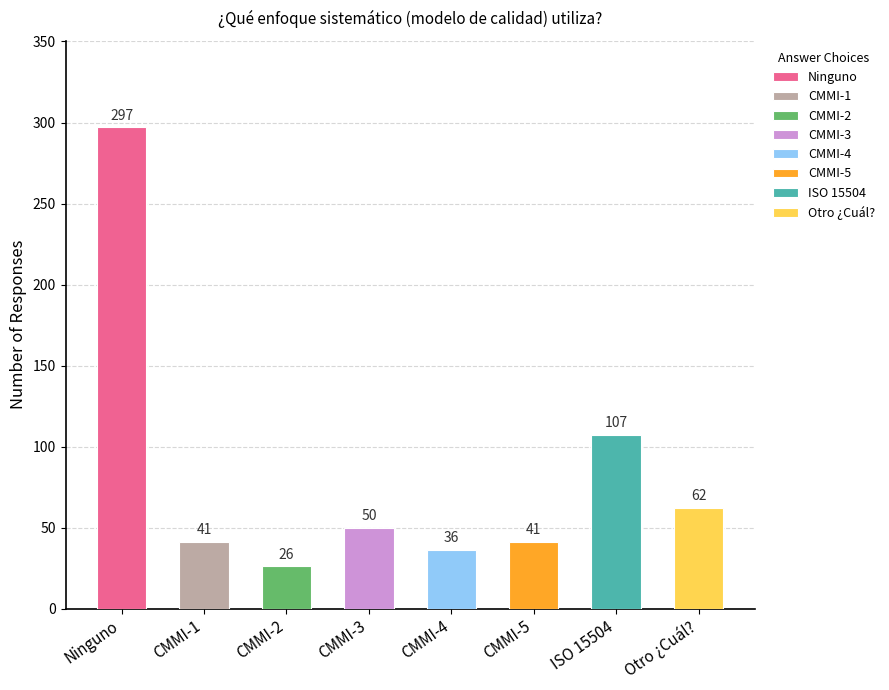

How many bars are there in total?

8